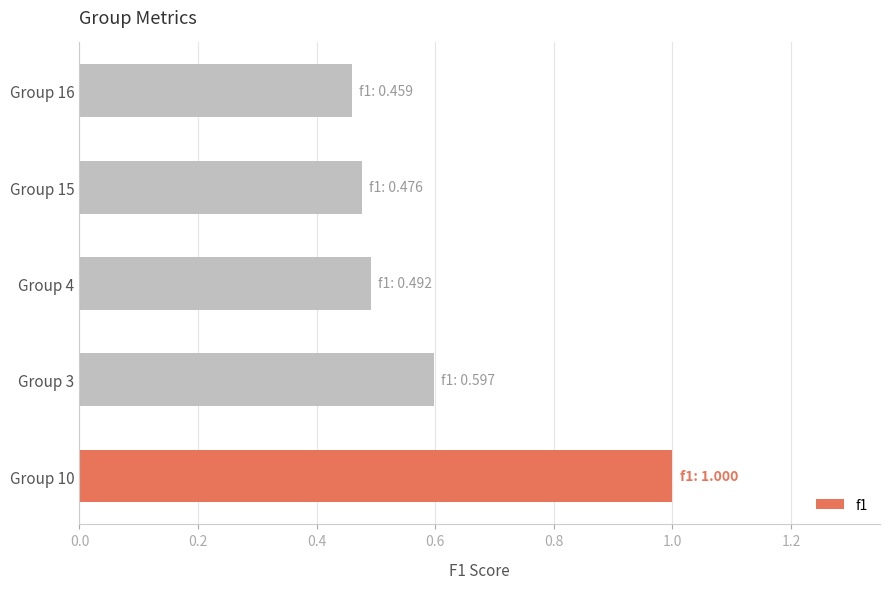

Is it true that the value at Group 4 is 0.5?

True